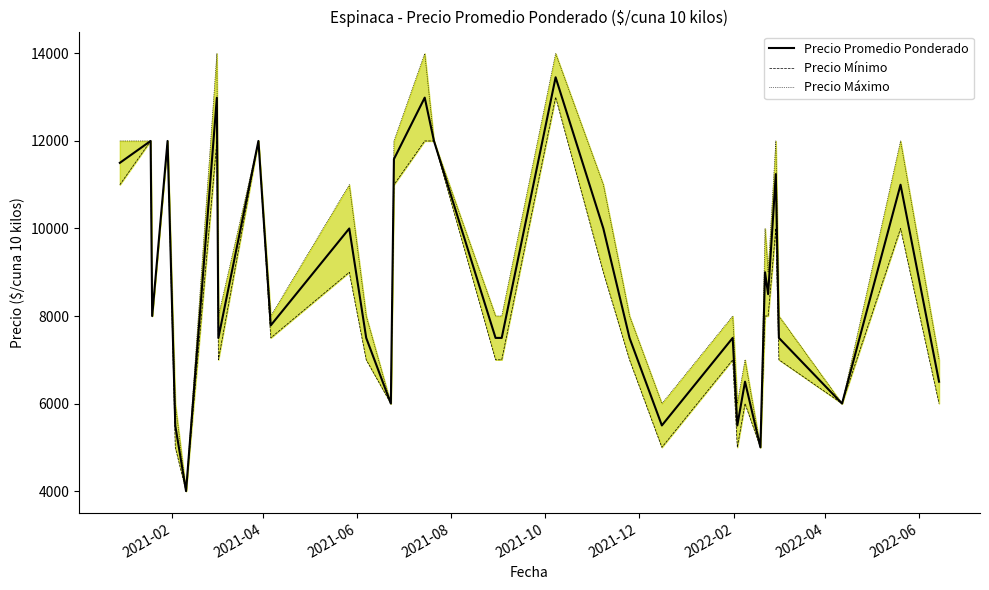

What is the maximum value for Precio Promedio Ponderado?

13455